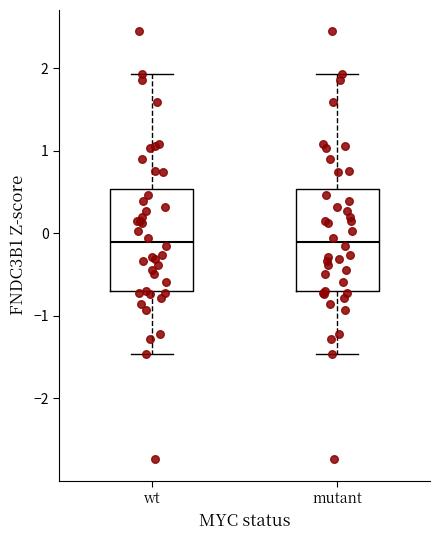

Reading left to right, transcribe this box plot: for each box, give where its median line is, the range the box spans, and where its two whiskers end, as read against the y-axis. The values are not printed on the chart, so give them approximately, as read against the axis.

wt: median -0.1, box -0.7 to 0.5, whiskers -1.5 to 1.9
mutant: median -0.1, box -0.7 to 0.5, whiskers -1.5 to 1.9